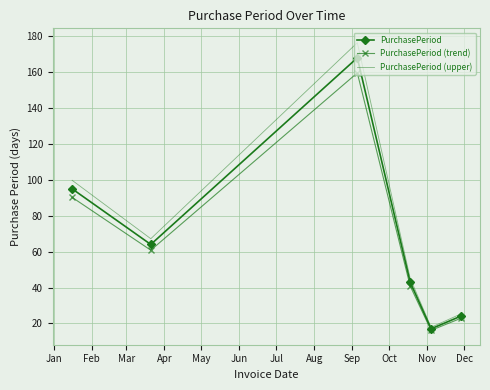

How many values in the PurchasePeriod (upper) series are below 67?

3